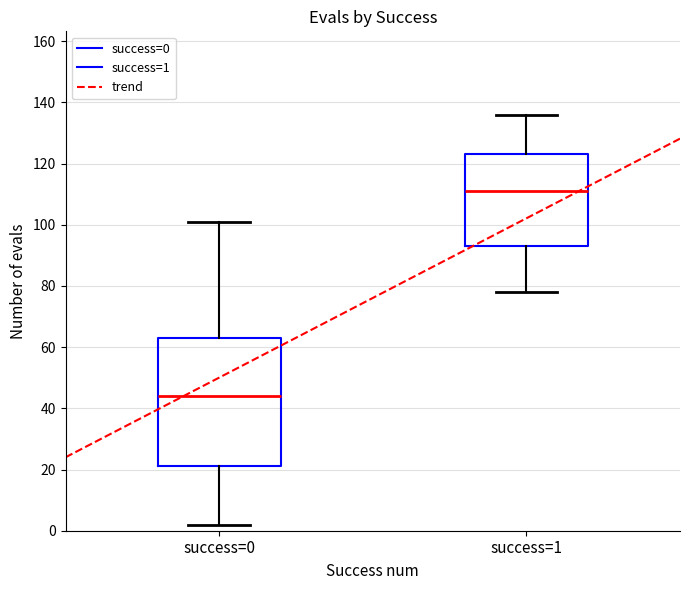

Which box has the lowest median line?

success=0